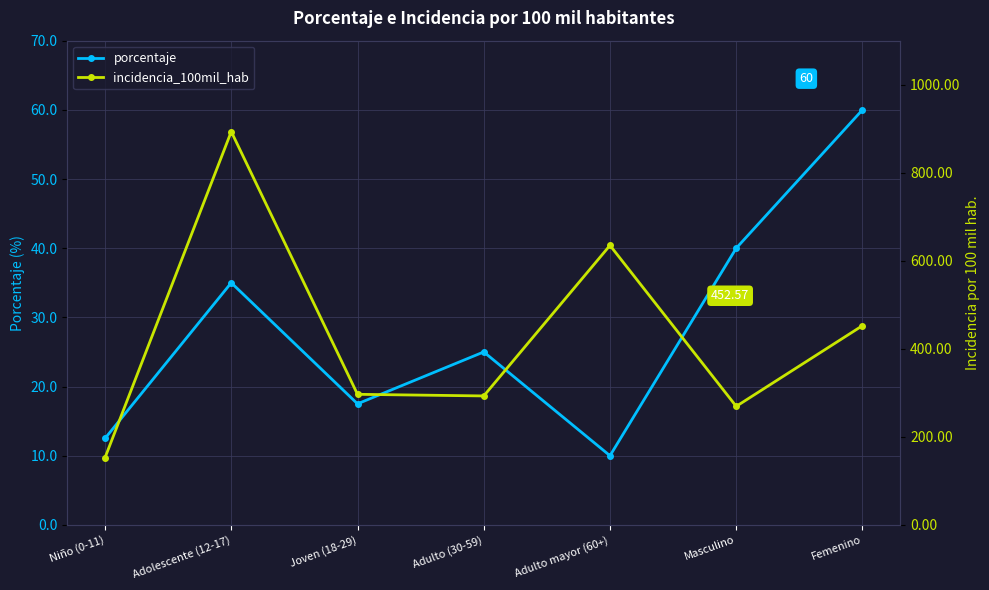

What is the difference between the maximum and minimum values in the incidencia_100mil_hab series?

740.7